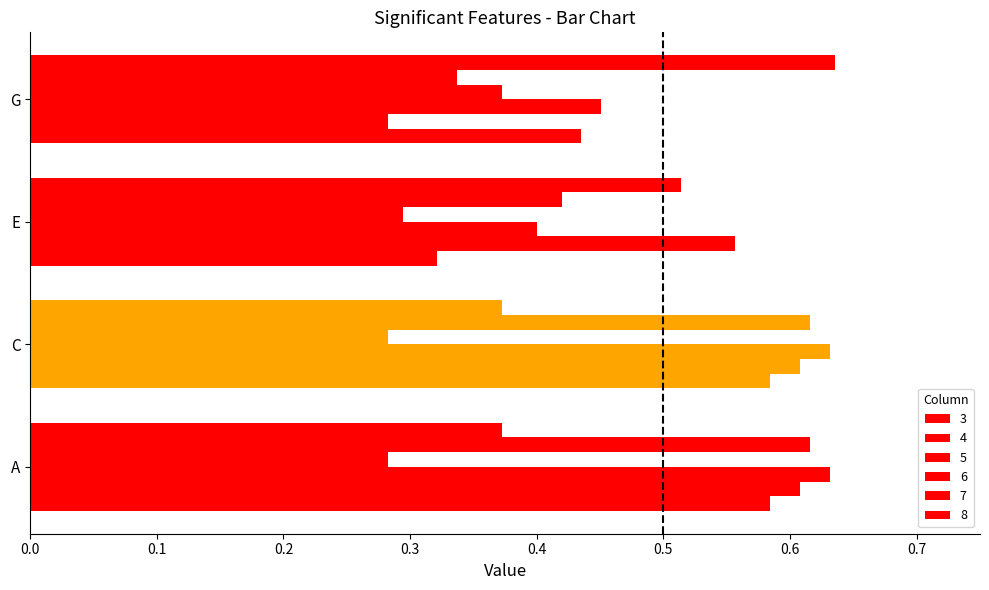

Which series has the largest total across all categories?

5